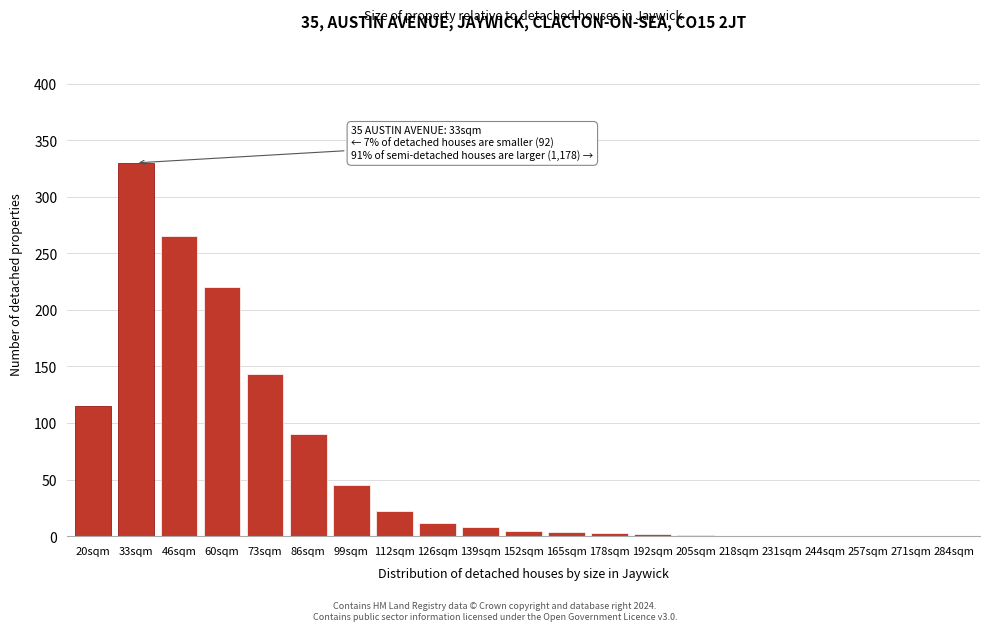

Between 112sqm and 271sqm, which is larger?

112sqm